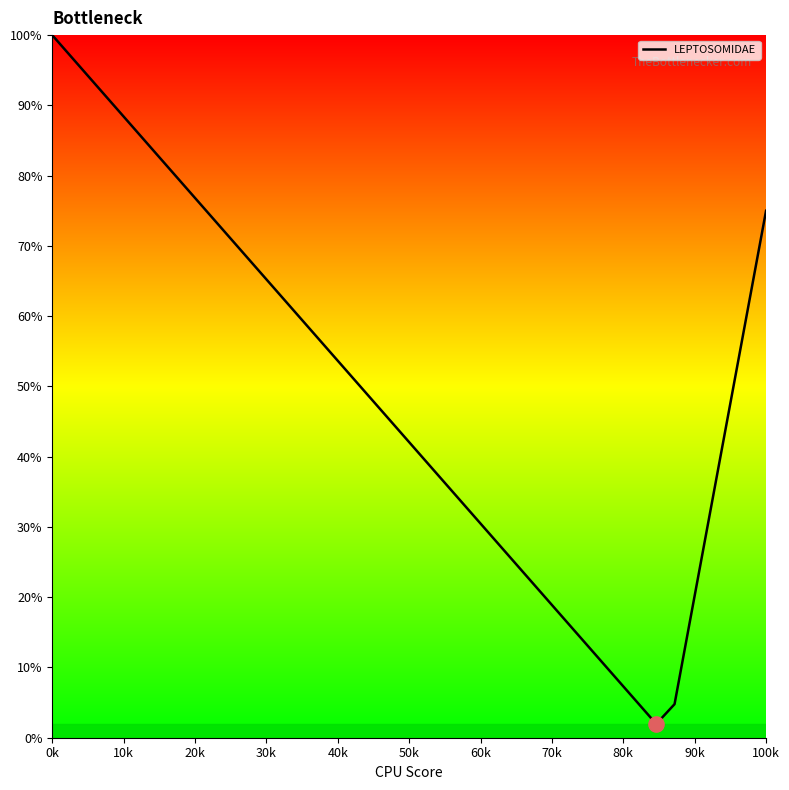

Does the chart have visible grid lines?

No